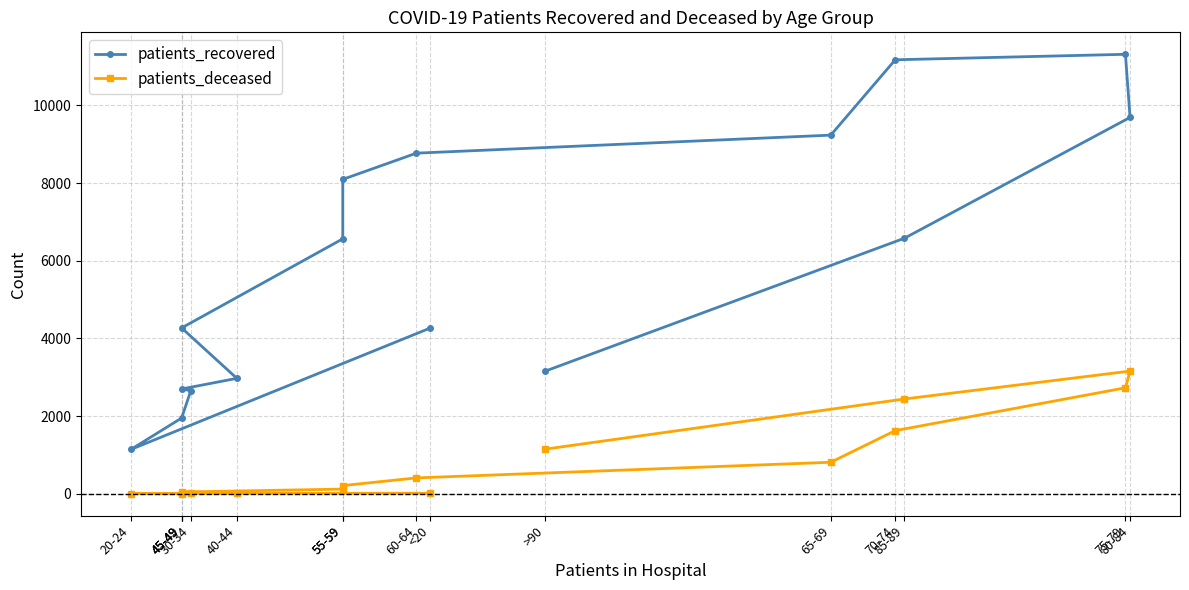

What is the sum of the patients_recovered values at 30-34 and <20?

6923